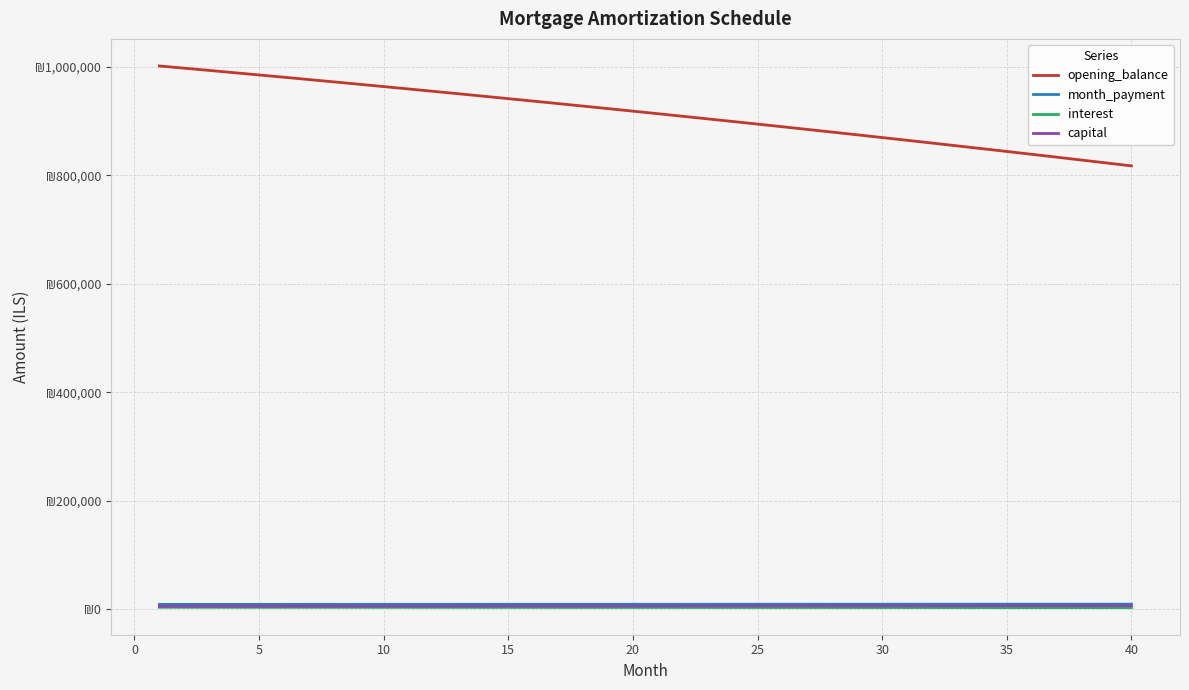

True or false: interest and opening_balance intersect in this chart.

False